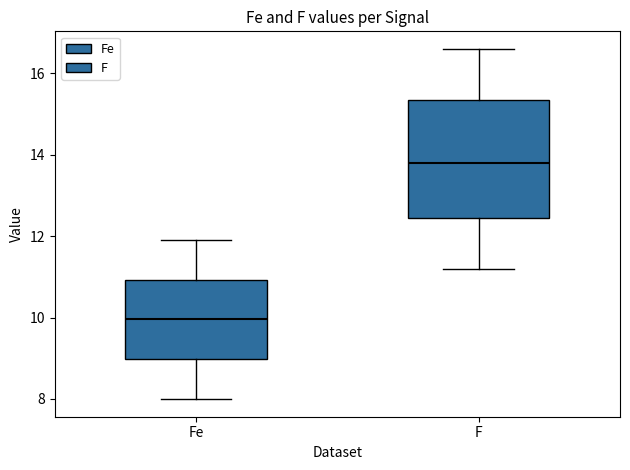

Reading left to right, transcribe this box plot: for each box, give where its median line is, the range the box spans, and where its two whiskers end, as read against the y-axis. The values are not printed on the chart, so give them approximately, as read against the axis.

Fe: median 10.0, box 9.0 to 11.0, whiskers 8.0 to 12.0
F: median 13.8, box 12.4 to 15.4, whiskers 11.2 to 16.6